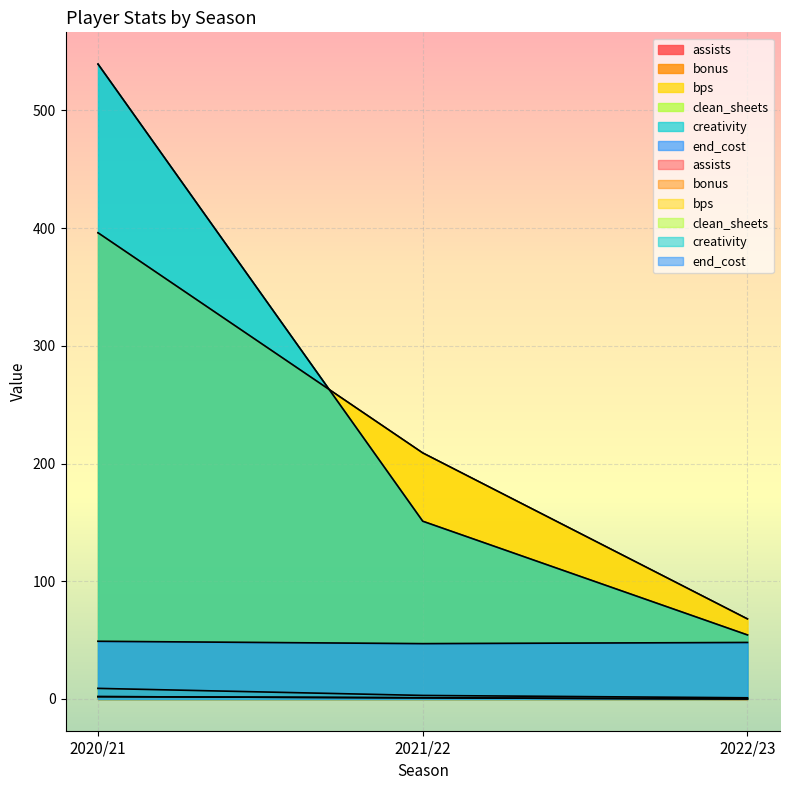

What position from the left is 2022/23?

3